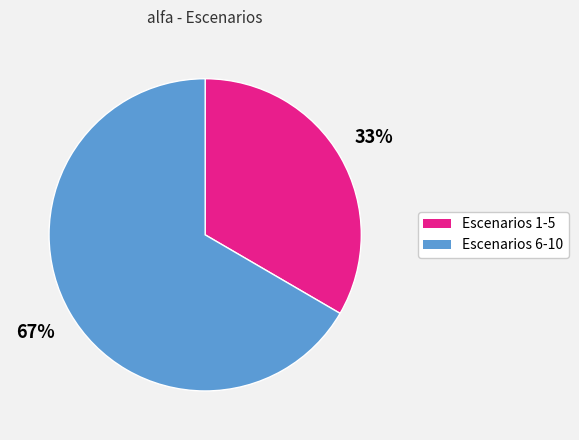

To the nearest percent, what is the average slice percentage?

50%